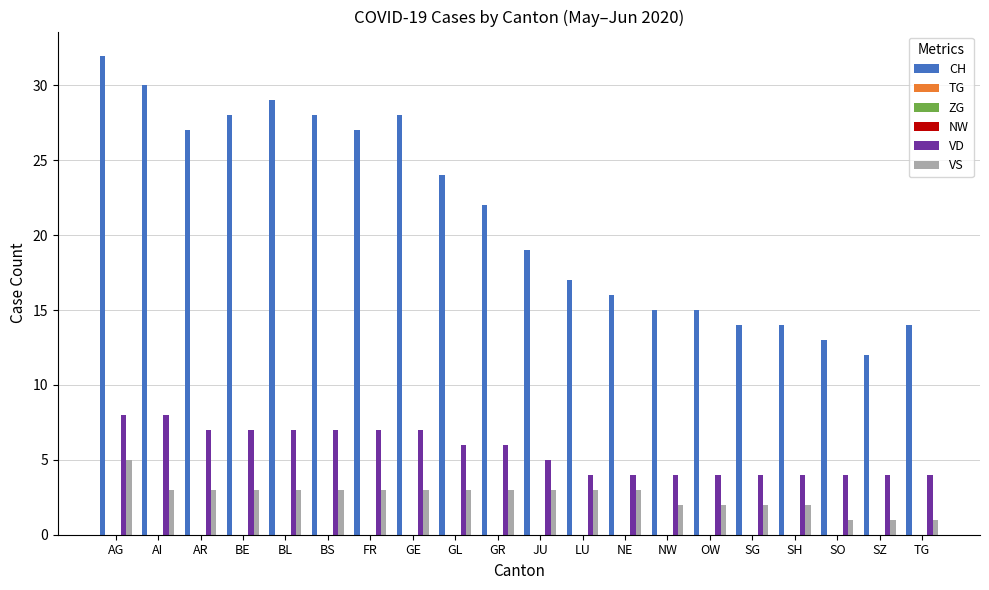

What position from the left is NE?

13